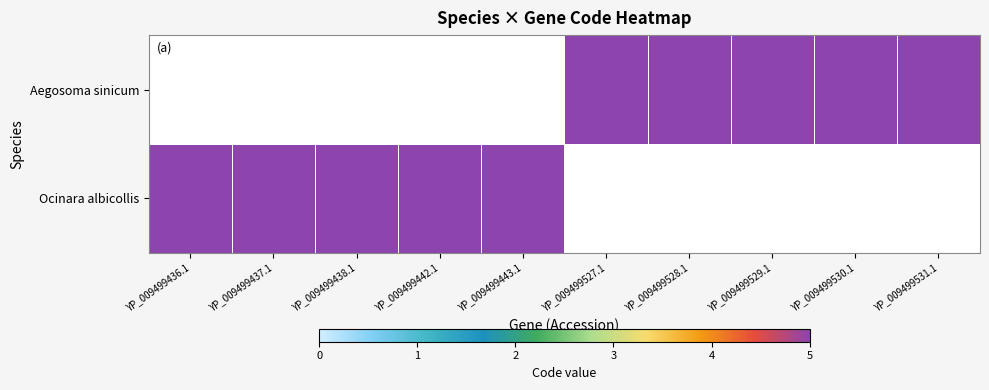

Between YP_009499438.1 and YP_009499530.1, which series saw the biggest shift?

Ocinara albicollis